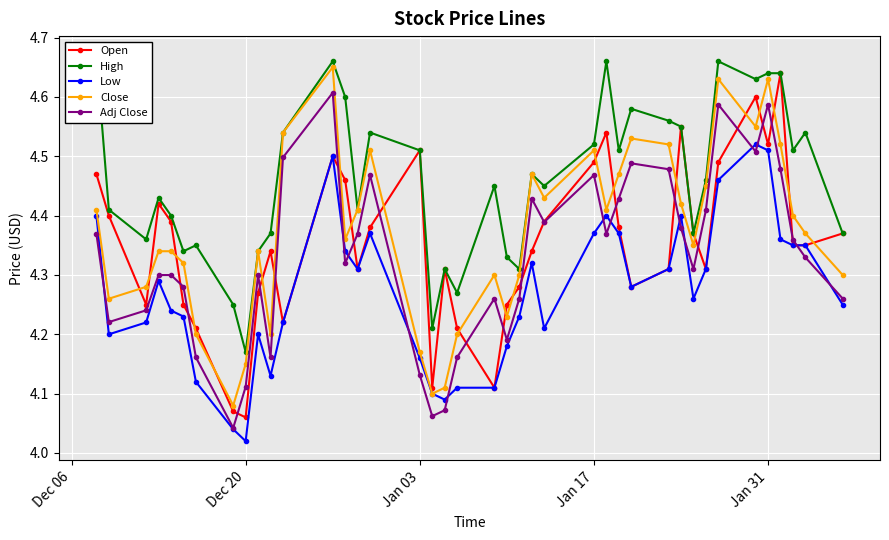

What is the value of the Low point at the 40th from the left?

4.2